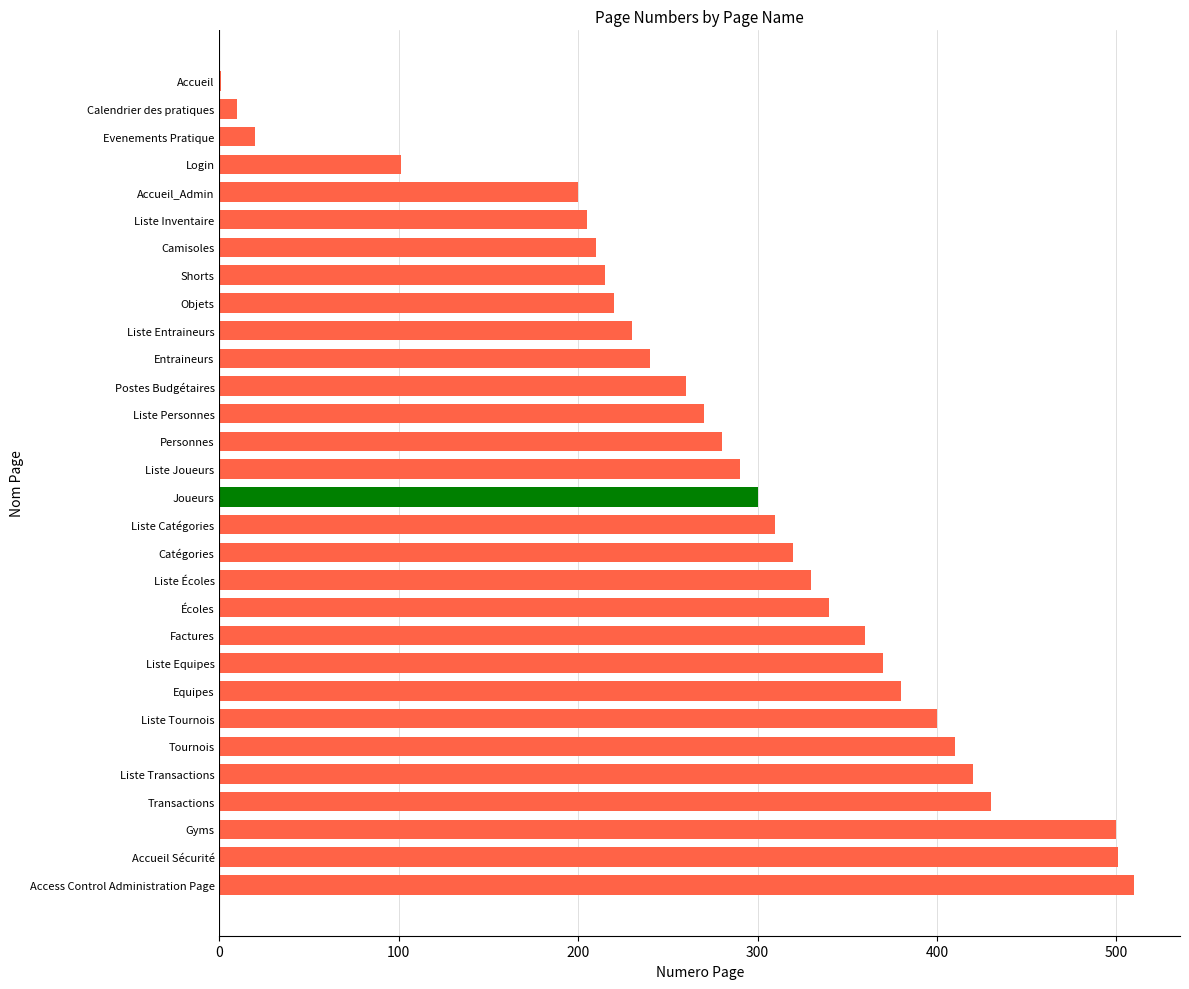

What is the sum of all values?

8633